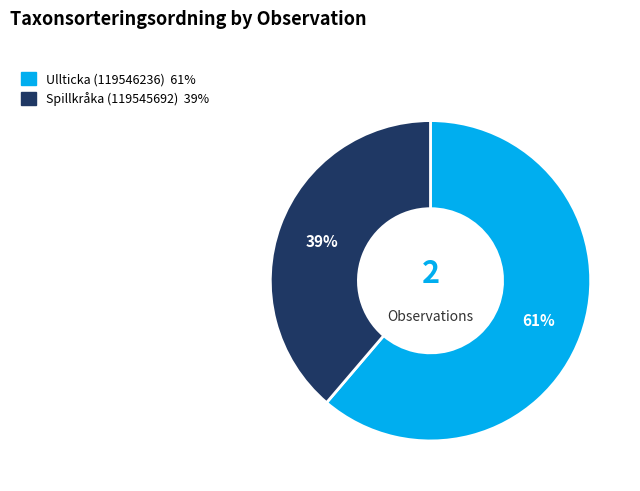

Which slice represents more than half of the pie?

Ullticka (119546236)